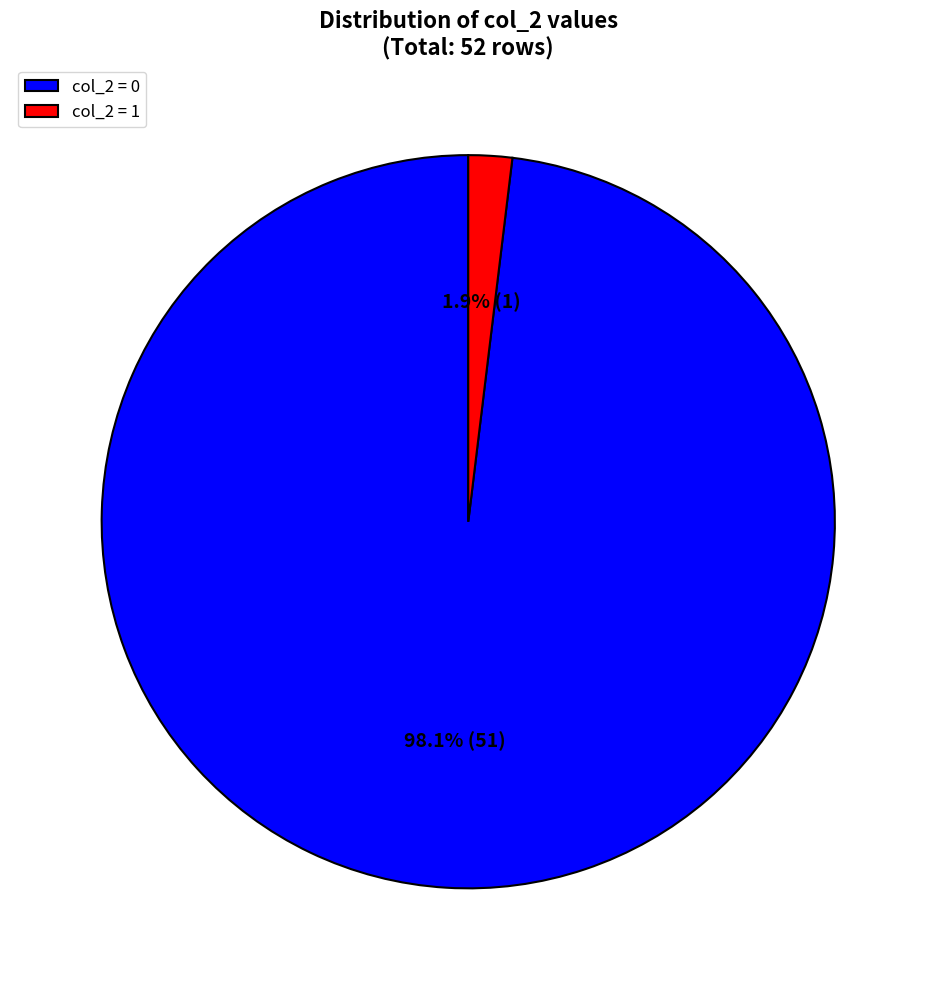

Is col_2 = 1 the majority of the pie?

No